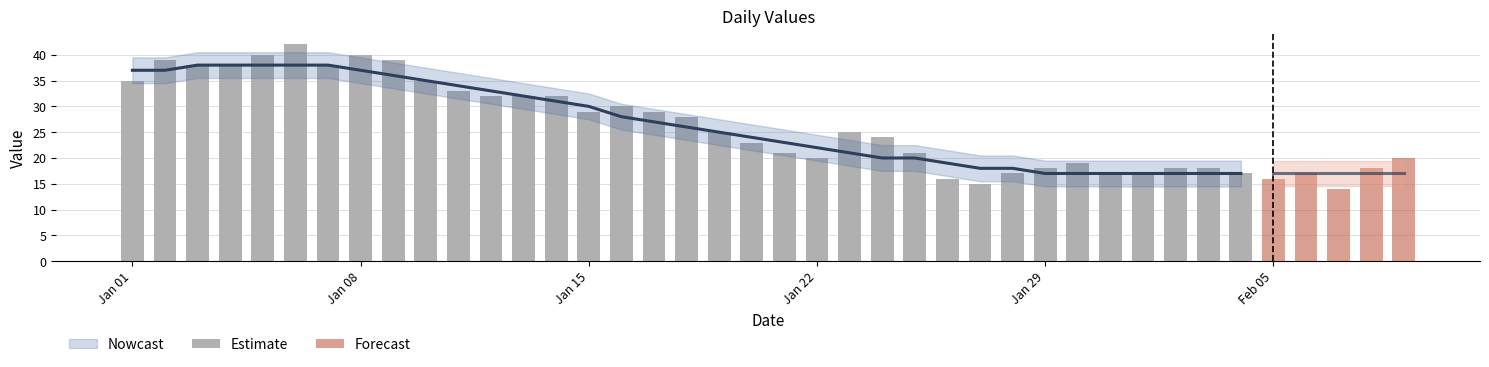

What is the sum of all values?

1045